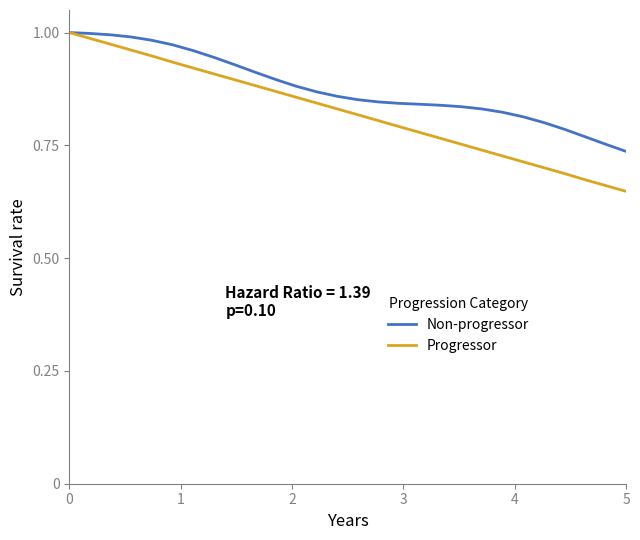

Which series has the largest range (max minus min)?

Progressor